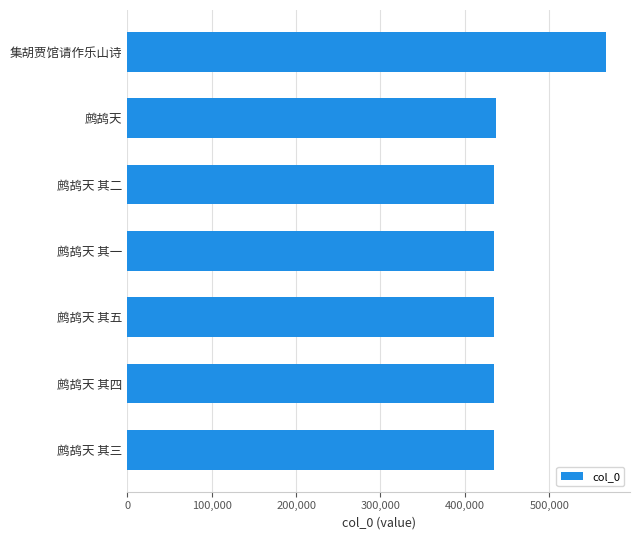

What is the smallest value displayed?

434544